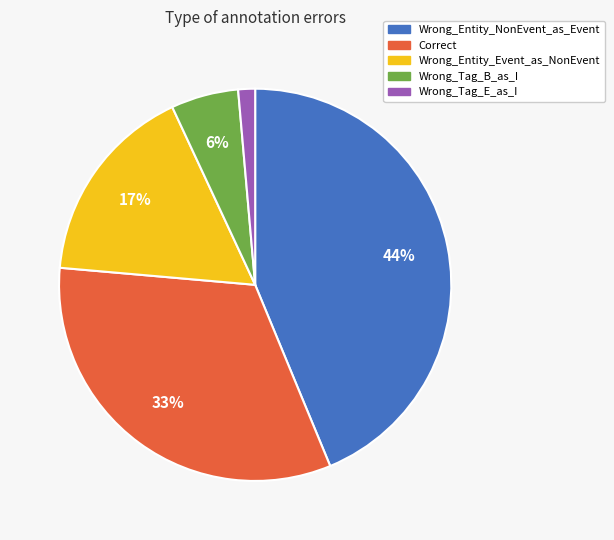

Is it true that Wrong_Tag_E_as_I is 1% of the pie?

True